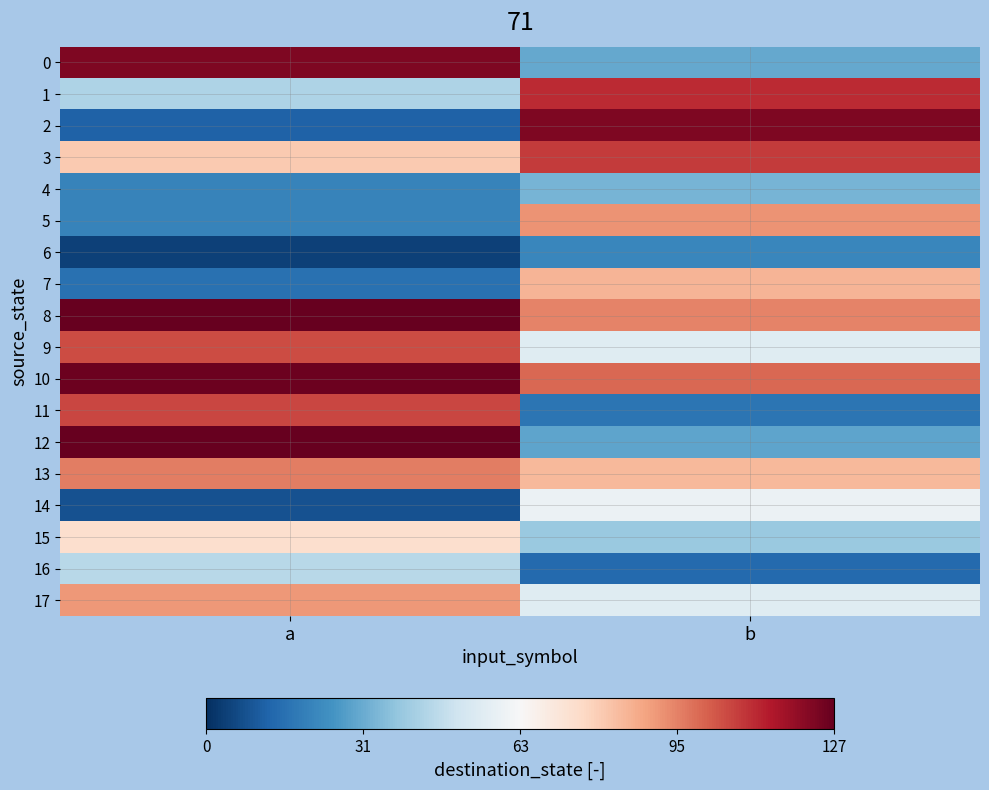

Between b and a, which is larger?

a